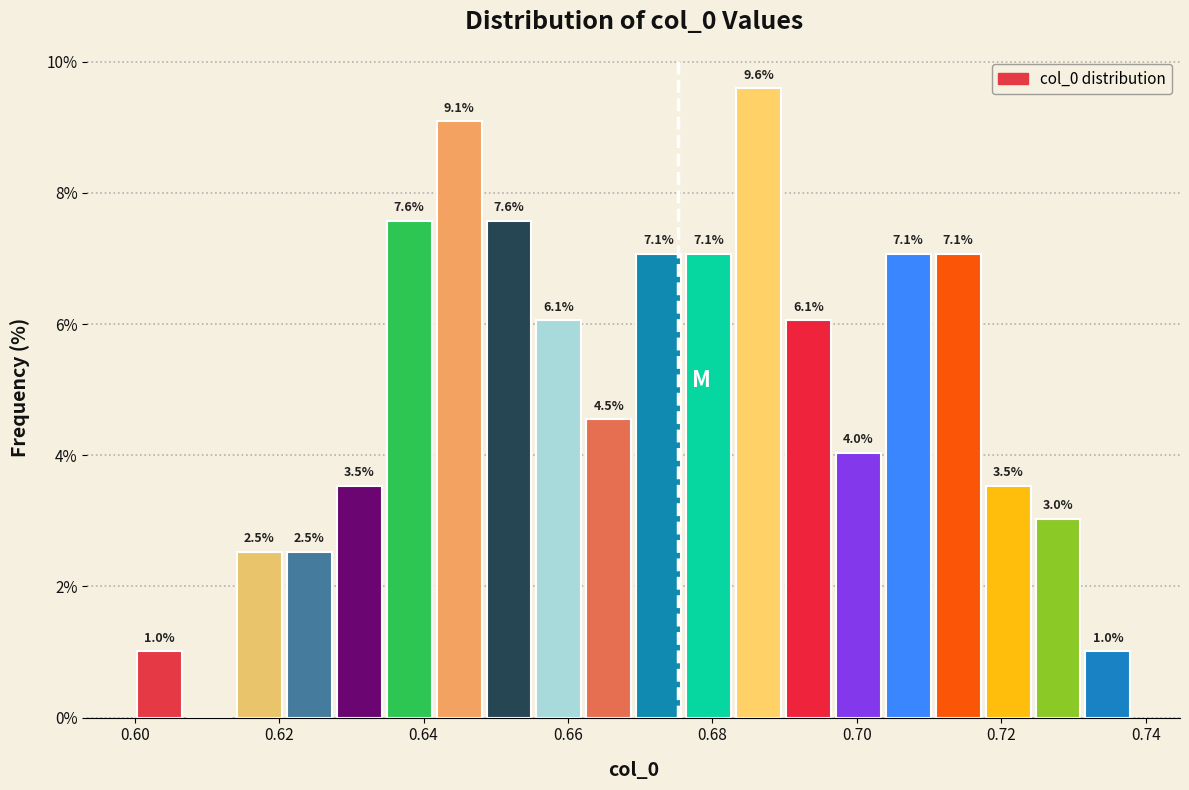

Around what value on the x-axis is the tallest bar? Give the approximate position of its centre, as read against the axis.

0.686